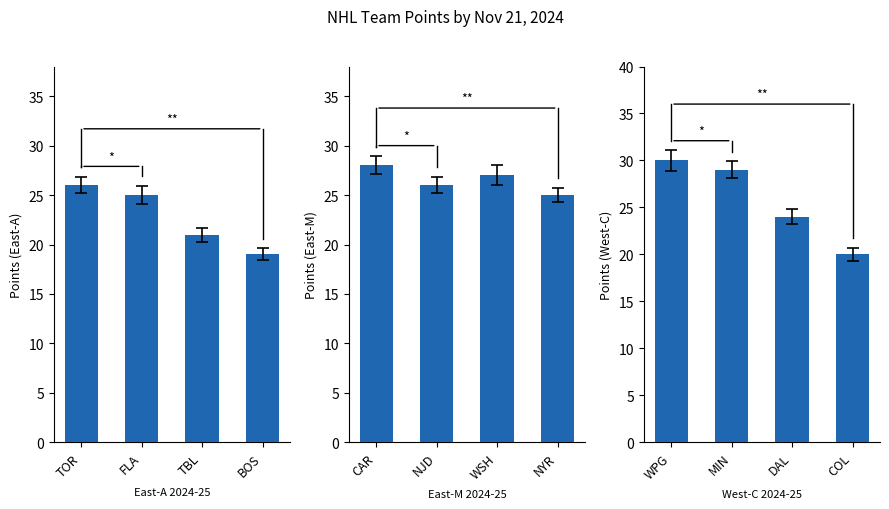

What value does the WPG series have at MIN, to the nearest 10?

30